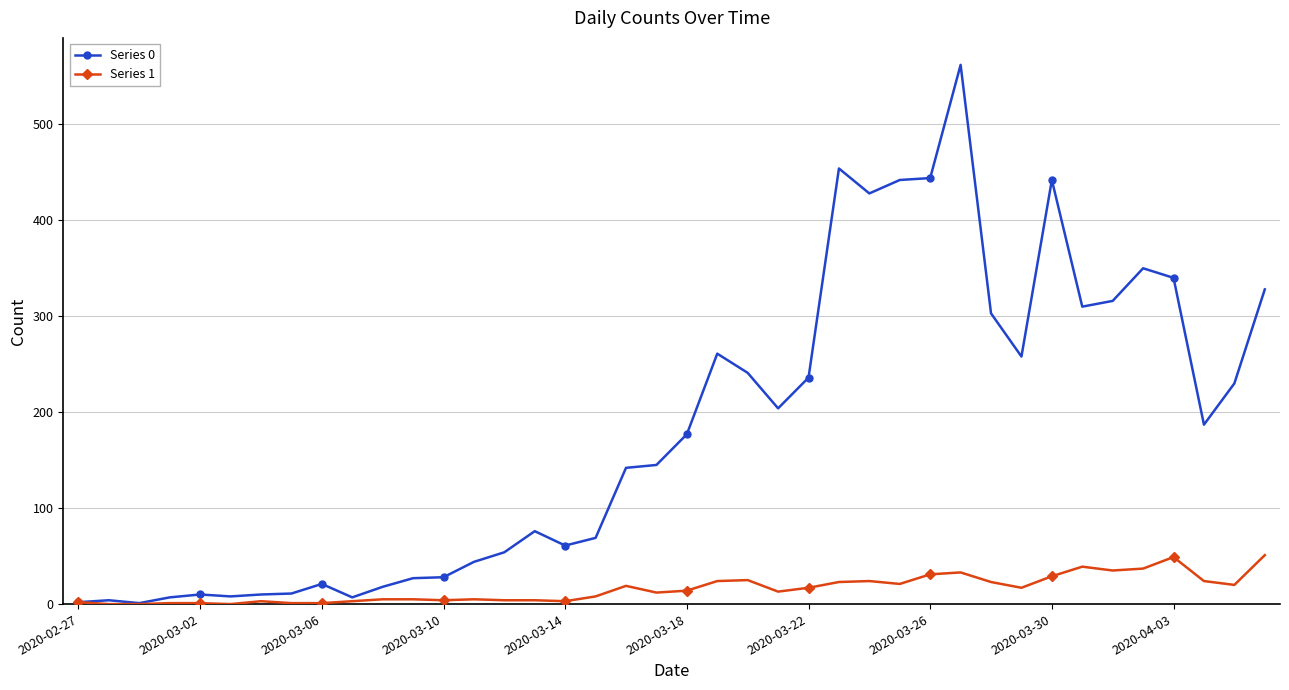

What is the maximum value shown in the chart?

562